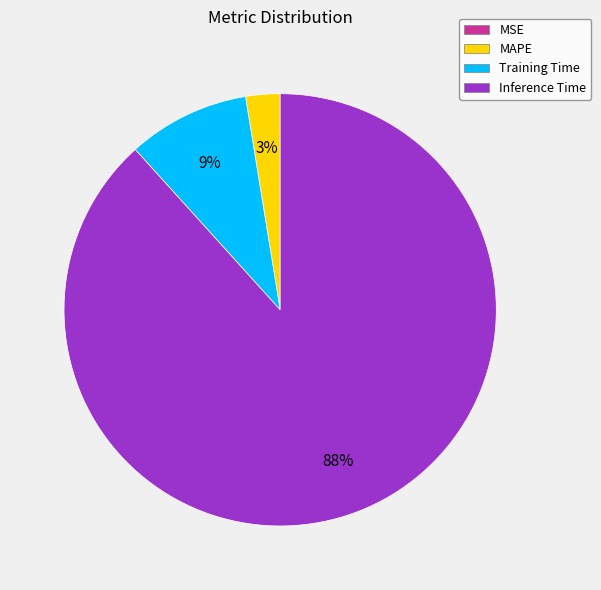

To the nearest percent, what is the average slice percentage?

25%